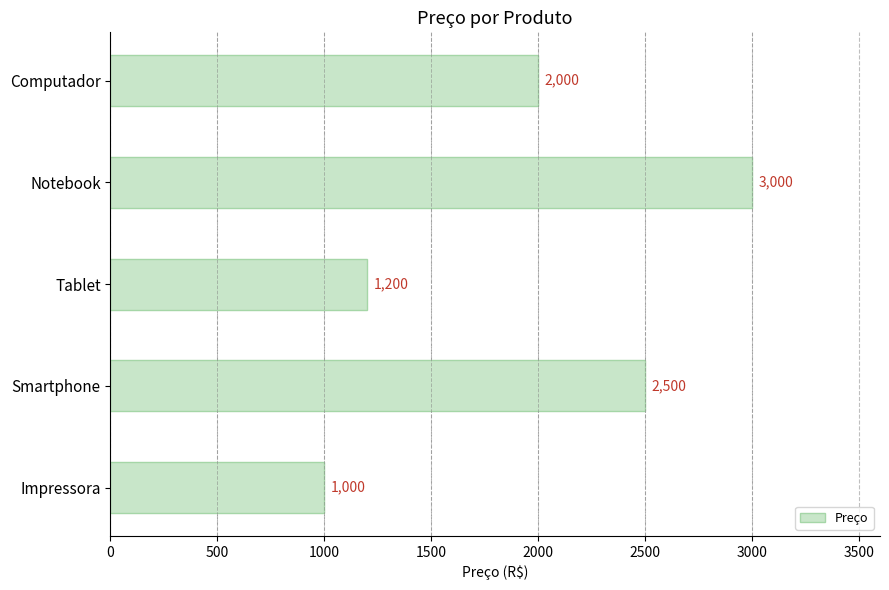

What is the label of the 1st bar from the bottom?

Impressora